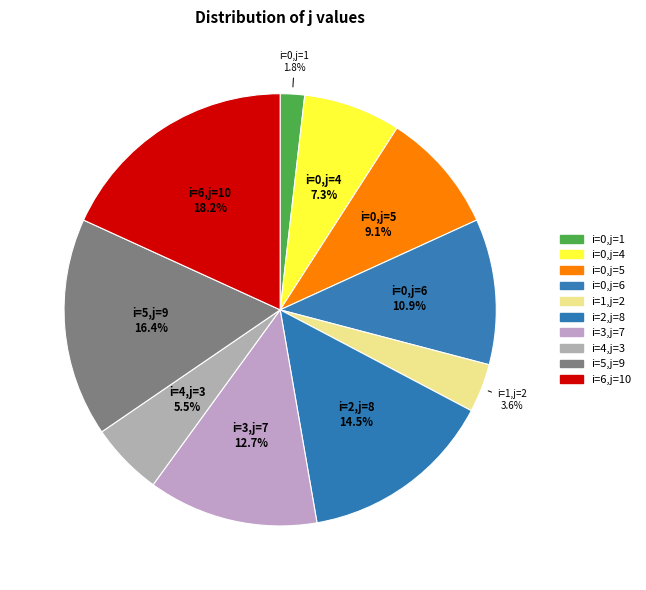

Is there any slice that represents more than half of the pie?

No